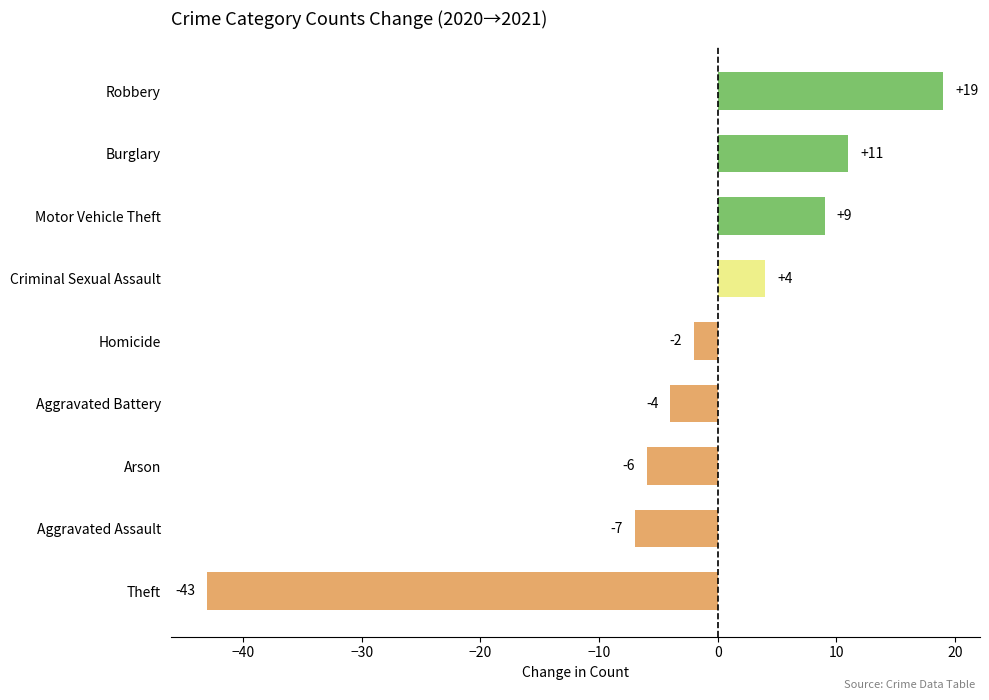

What is the greatest value displayed?

19